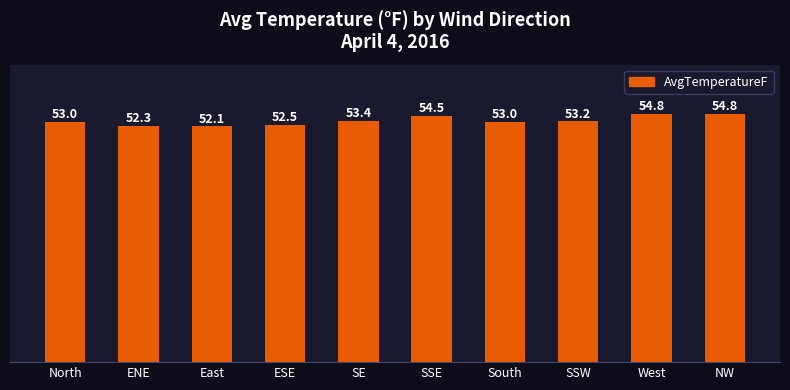

Reading left to right, transcribe all the data shown in this chart.

53.0	52.3	52.1	52.5	53.4	54.5	53.0	53.2	54.8	54.8